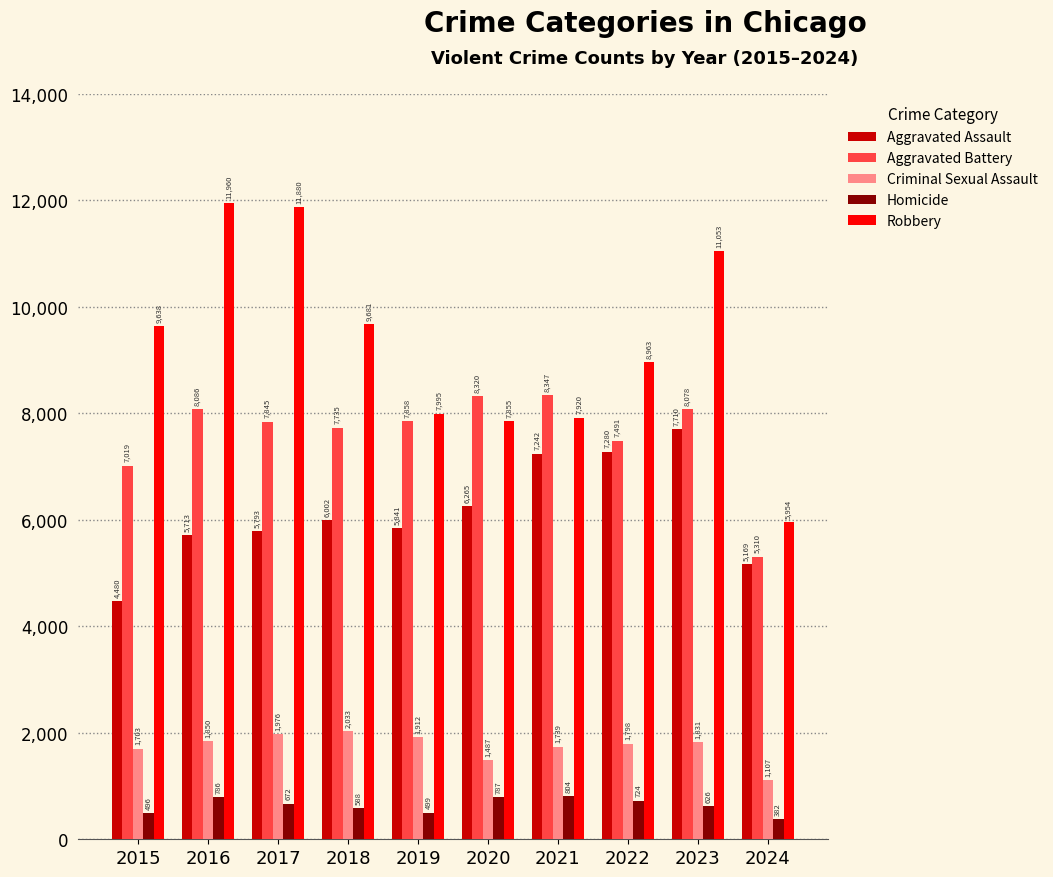

Rank the series by their maximum value, from highest to lowest.

Robbery, Aggravated Battery, Aggravated Assault, Criminal Sexual Assault, Homicide